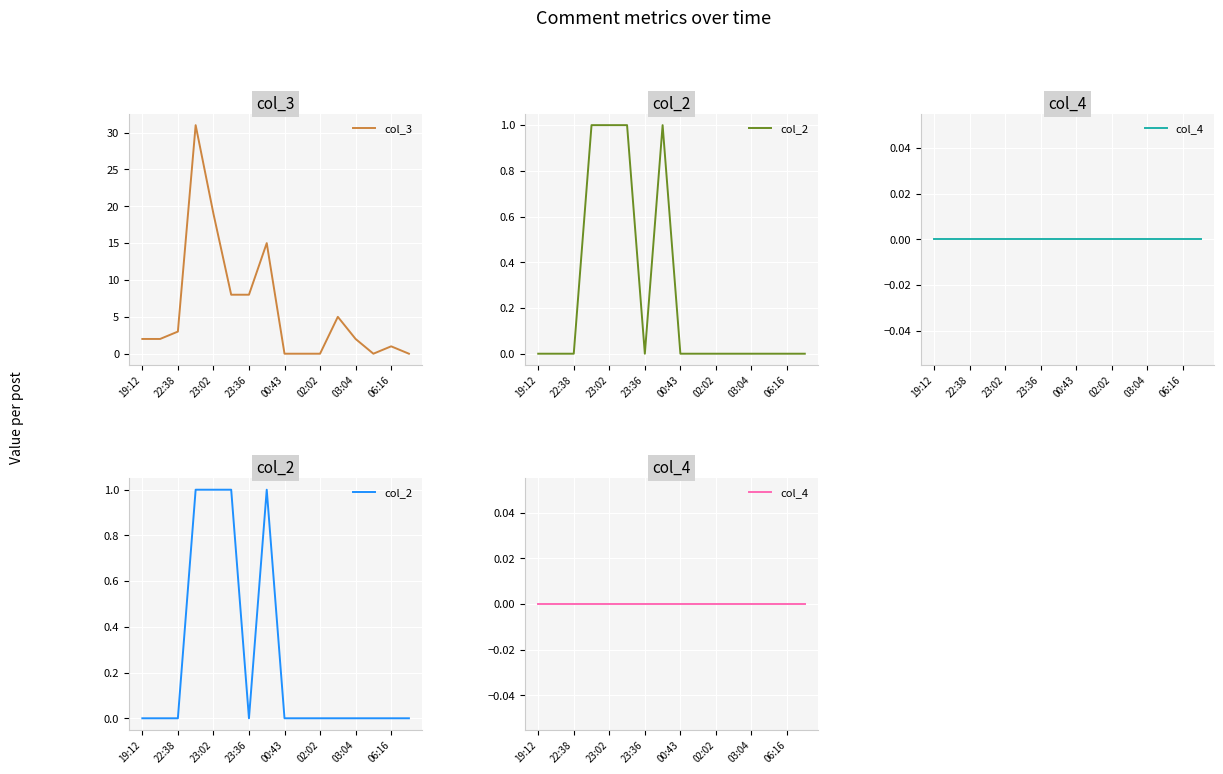

True or false: col_3 has a value of 13 at 9.

False